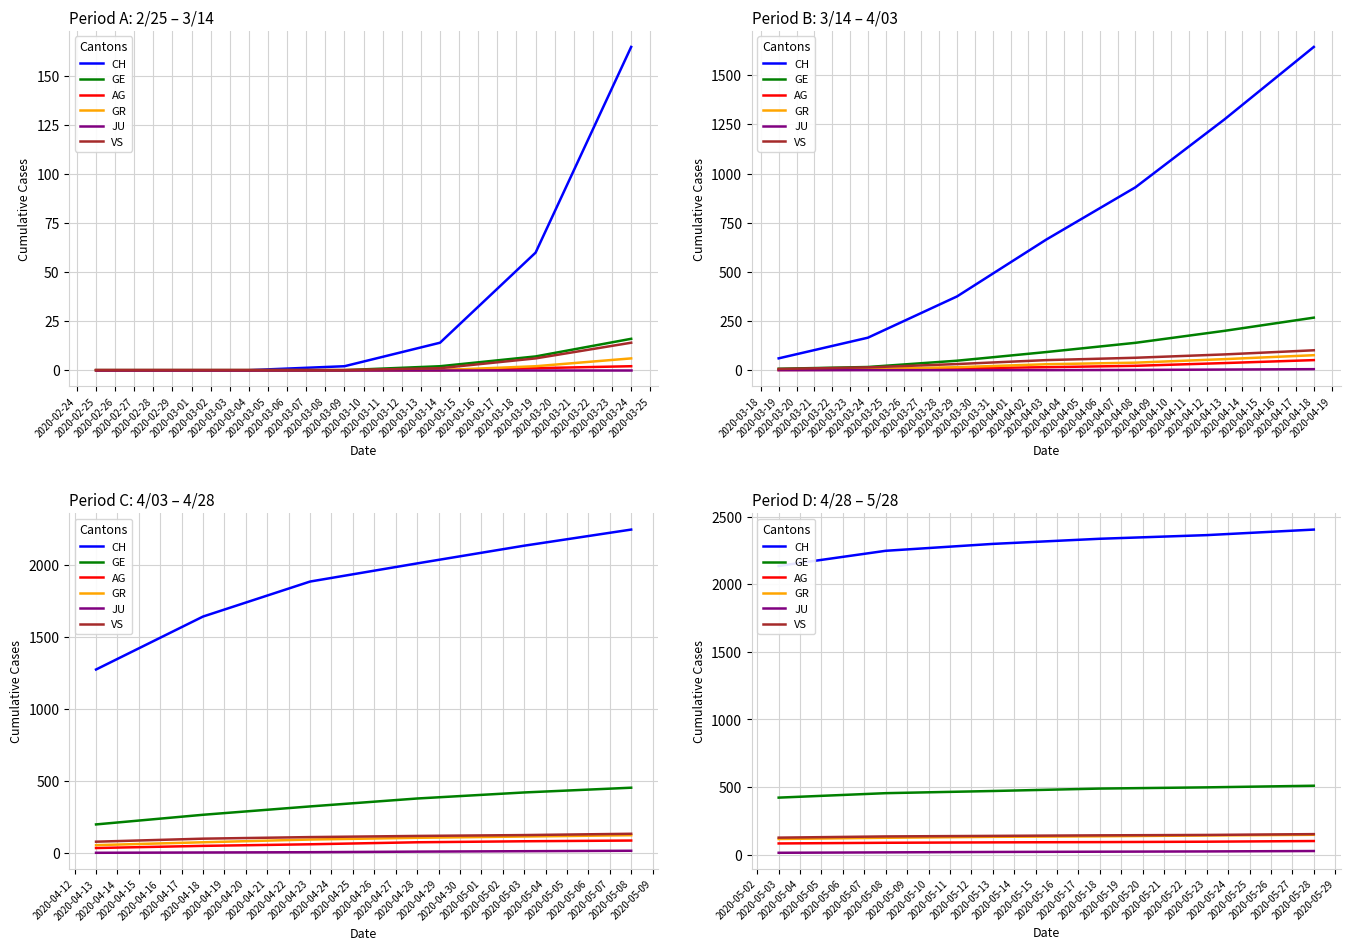

True or false: GR and GE cross at least once.

False